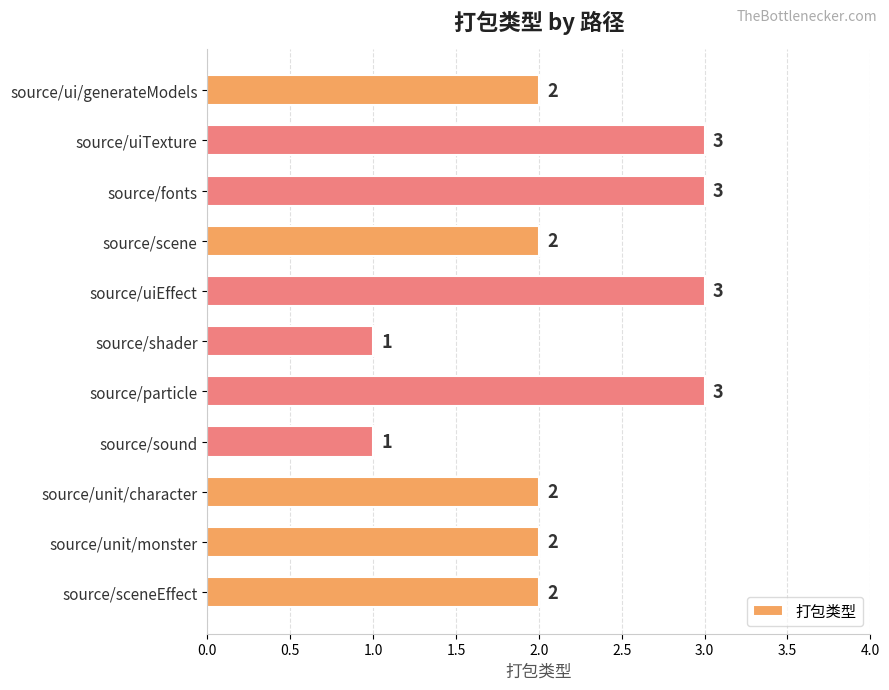

What is the value of the 10th bar from the top?

2